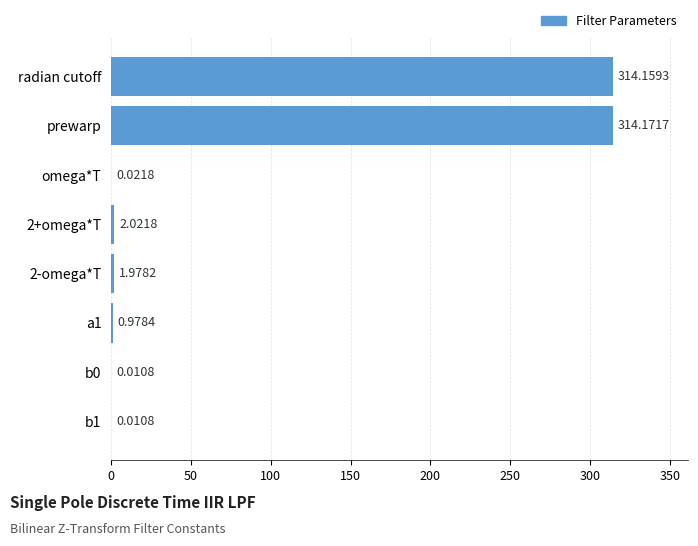

What is the sum of all values?

633.4